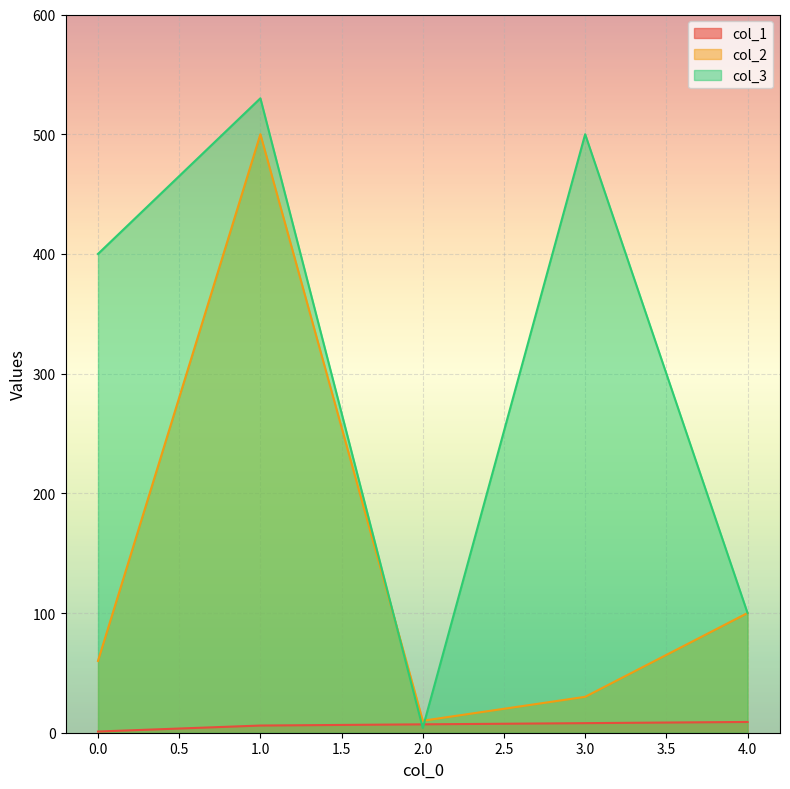

What is the sum of all col_3 values?

1534